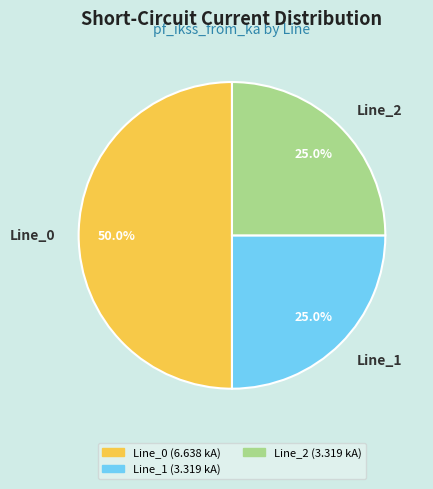

What is the largest slice in the pie chart?

Line_0